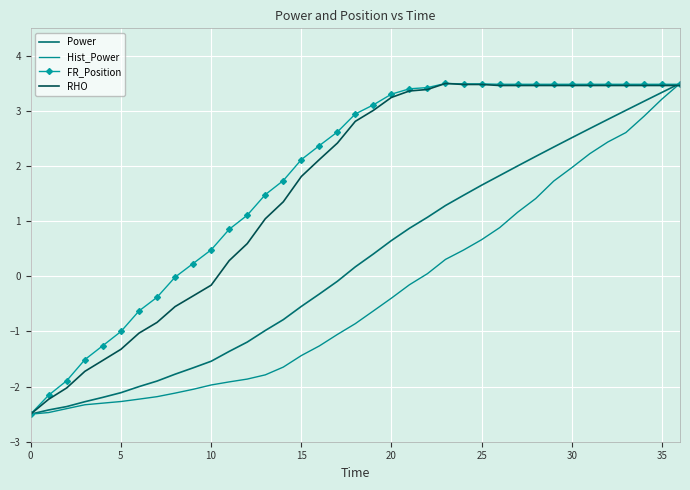

What is the smallest value displayed?

-2.5